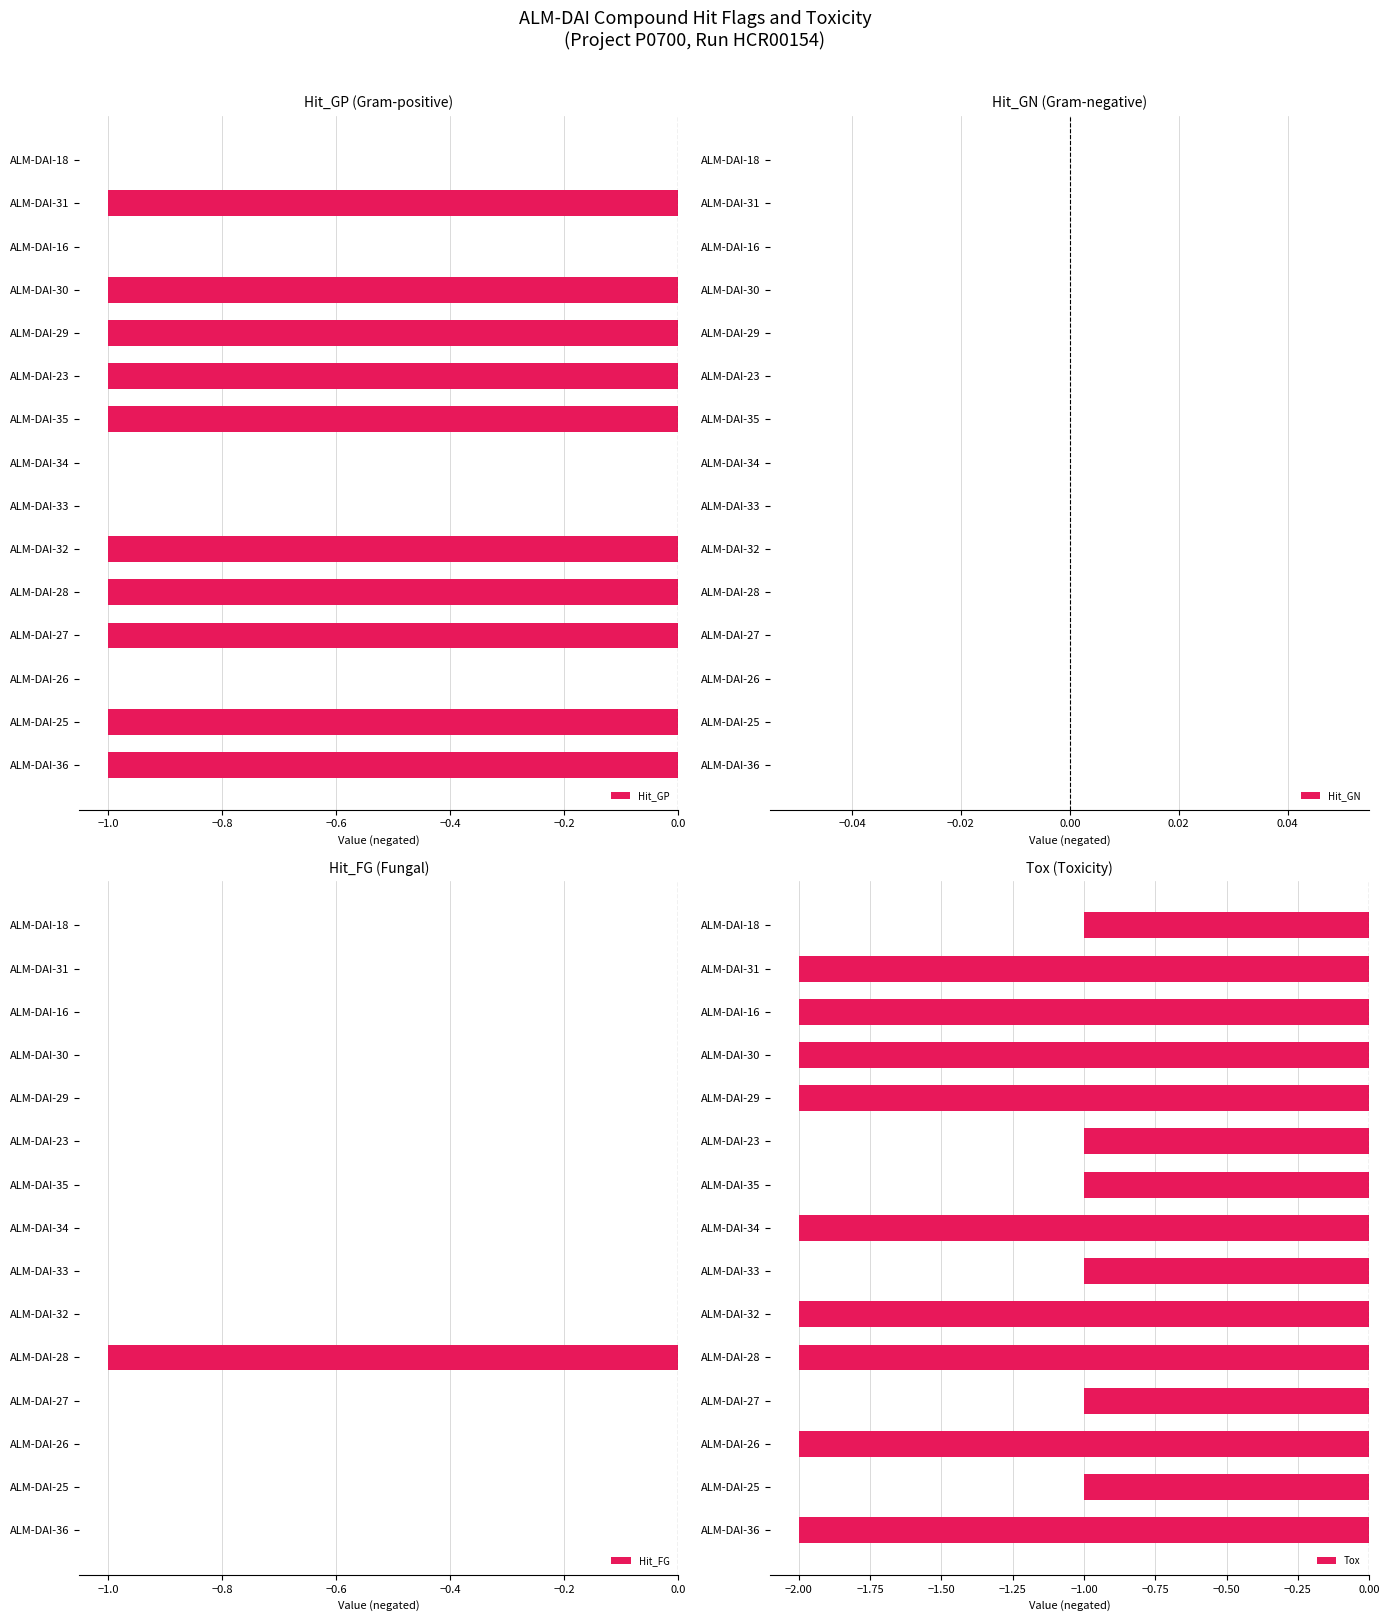

Which series has the widest spread of values?

Hit_GP